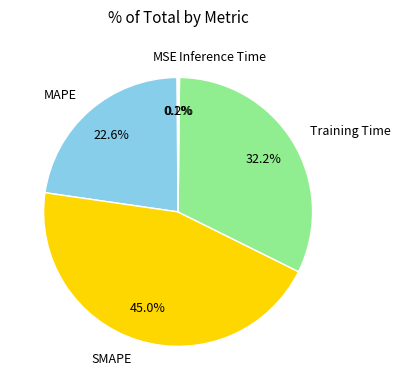

What is the largest slice in the pie chart?

SMAPE